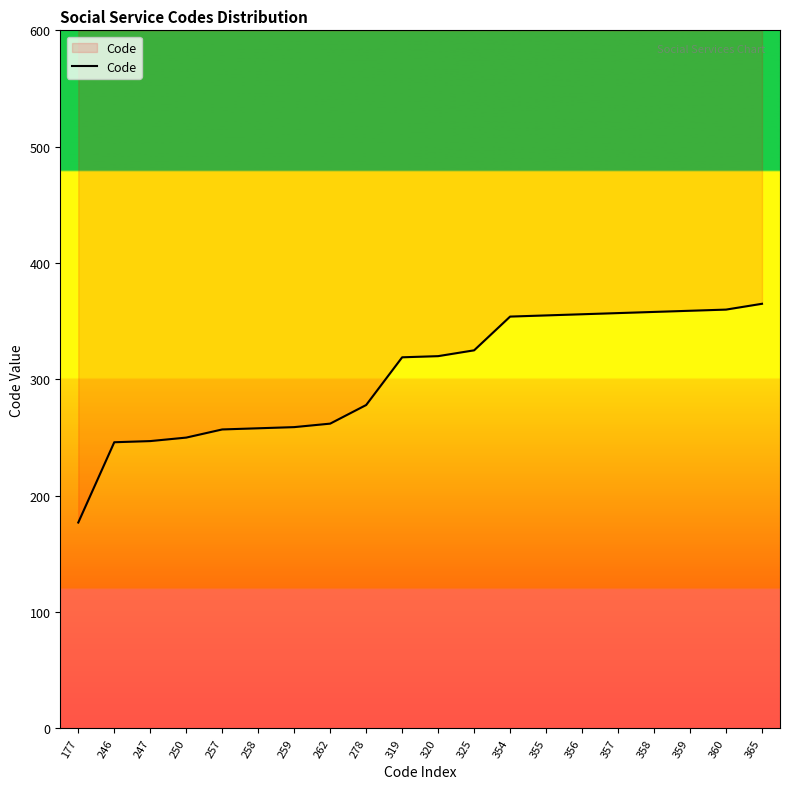

What is the ratio of the value at 359 to the value at 257?

1.4